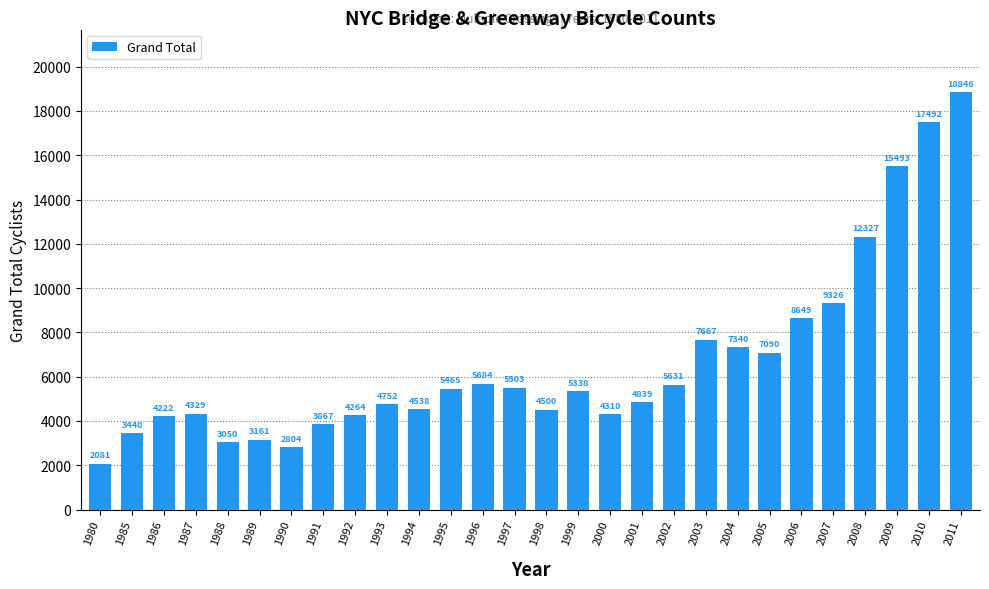

What is the sum of the values at 1987 and 2001?

9168